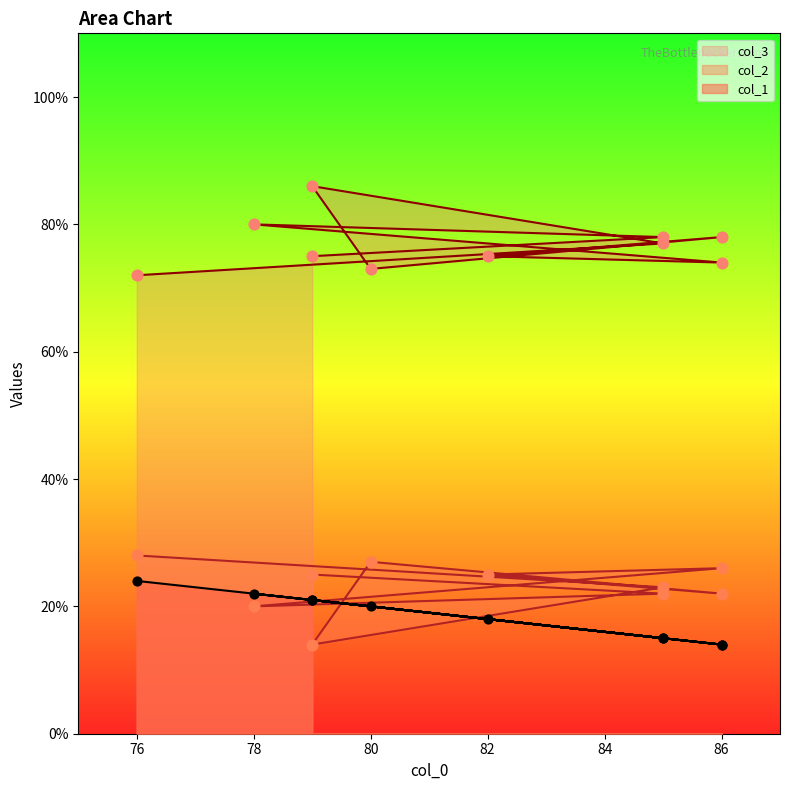

Is the value of col_1 at 79 greater than the value of col_2 at 79?

No